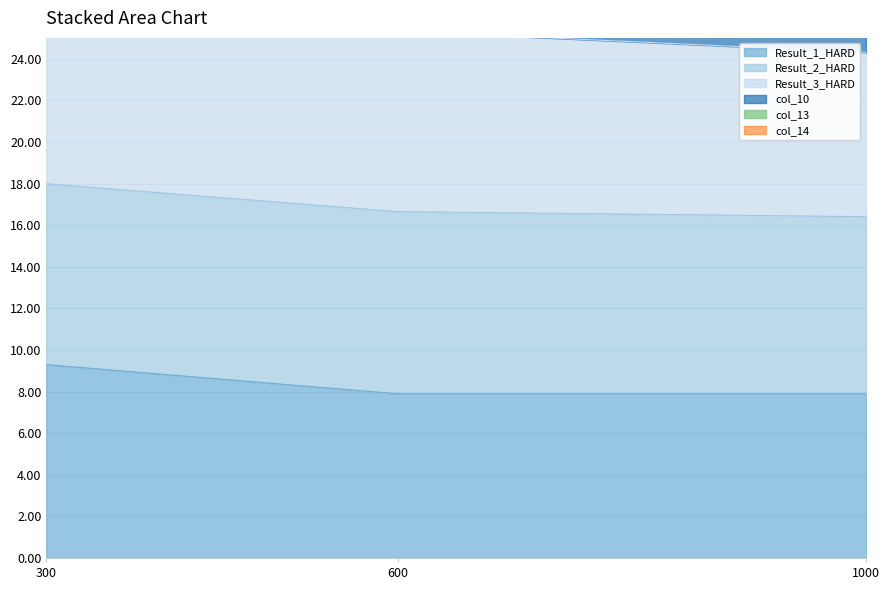

Read the Result_3_HARD value at 600.

34.3